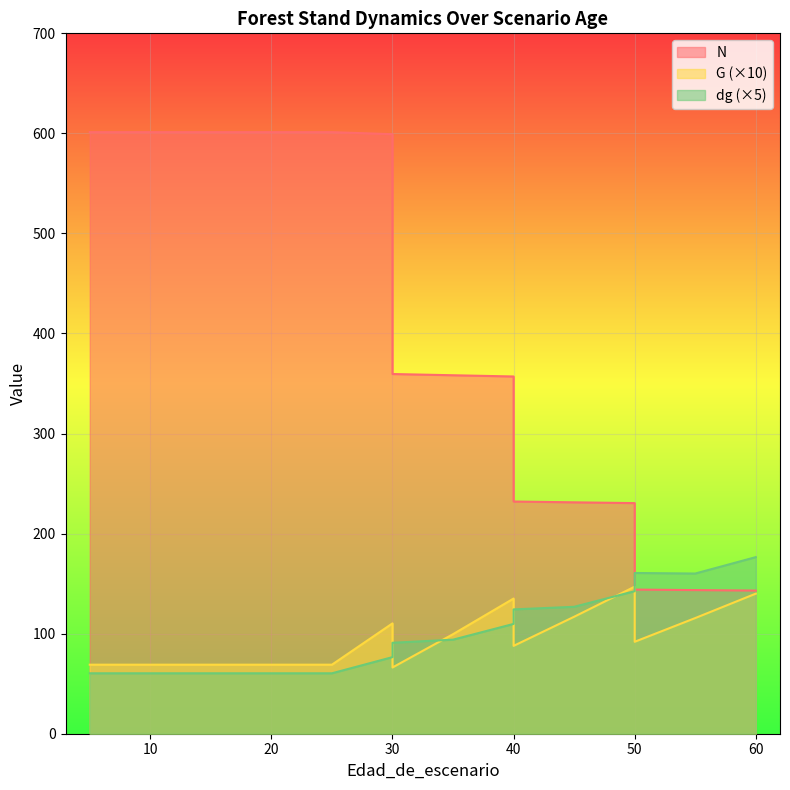

Is the value of dg at 50 greater than the value of N at 15?

No